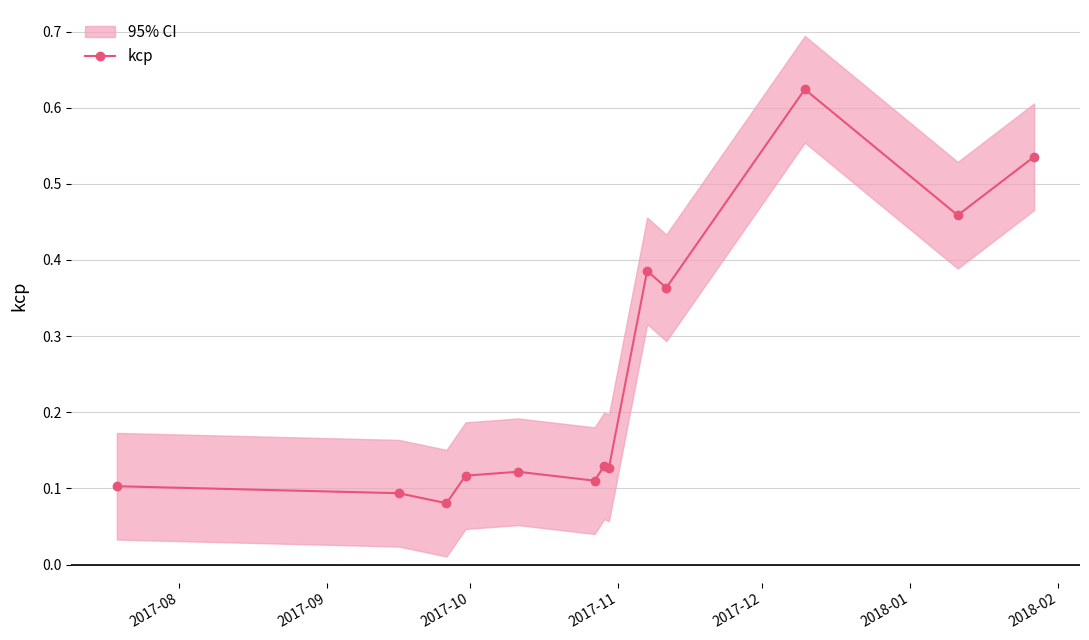

In kcp, how many points are higher than both neighbors (excluding endpoints)?

4